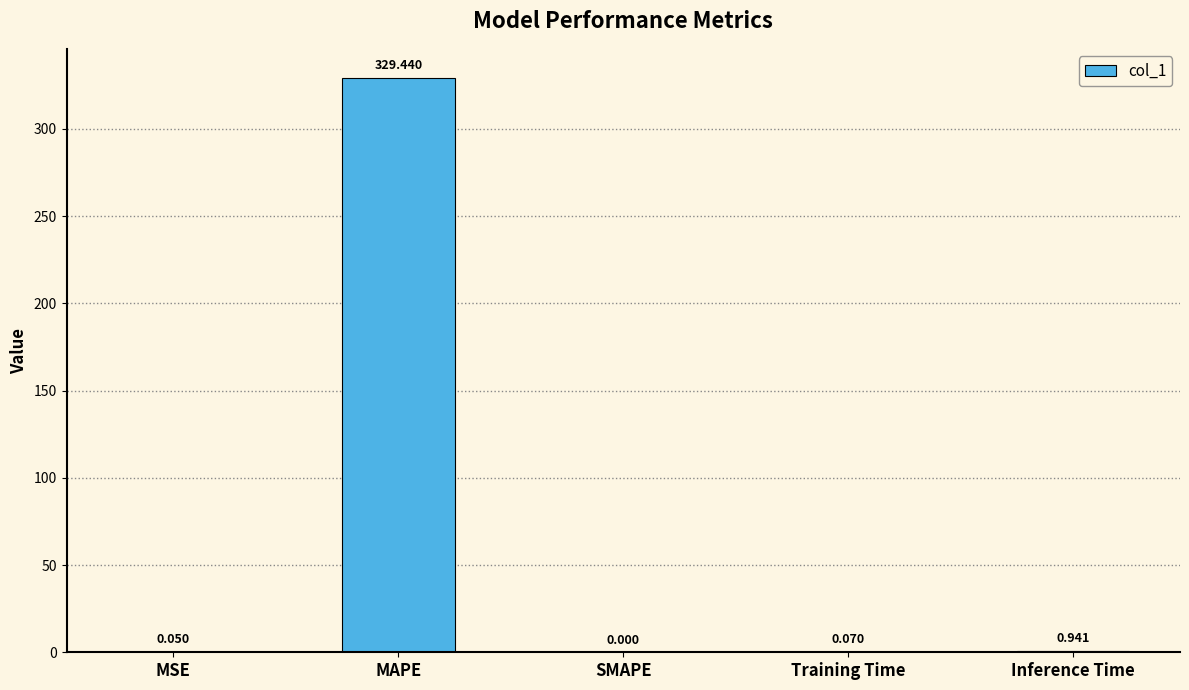

Between Training Time and MSE, which is larger?

Training Time